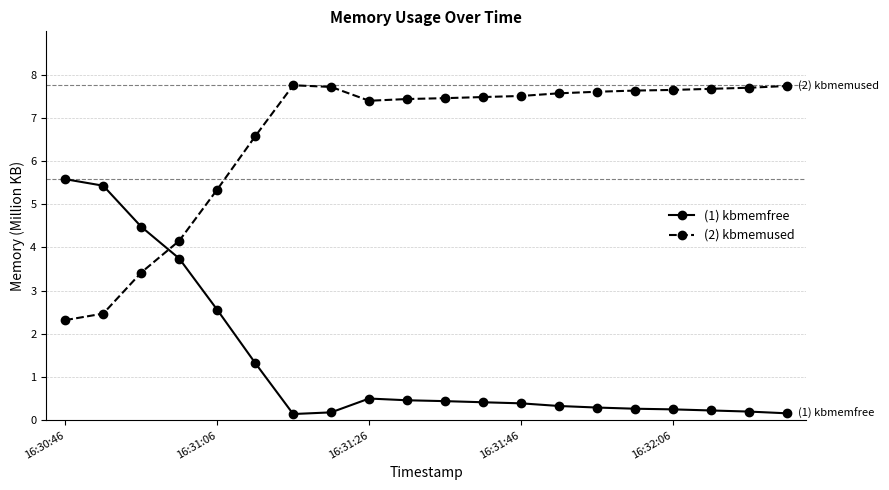

After their last crossing, which series has the higher values: (2) kbmemused or (1) kbmemfree?

(2) kbmemused